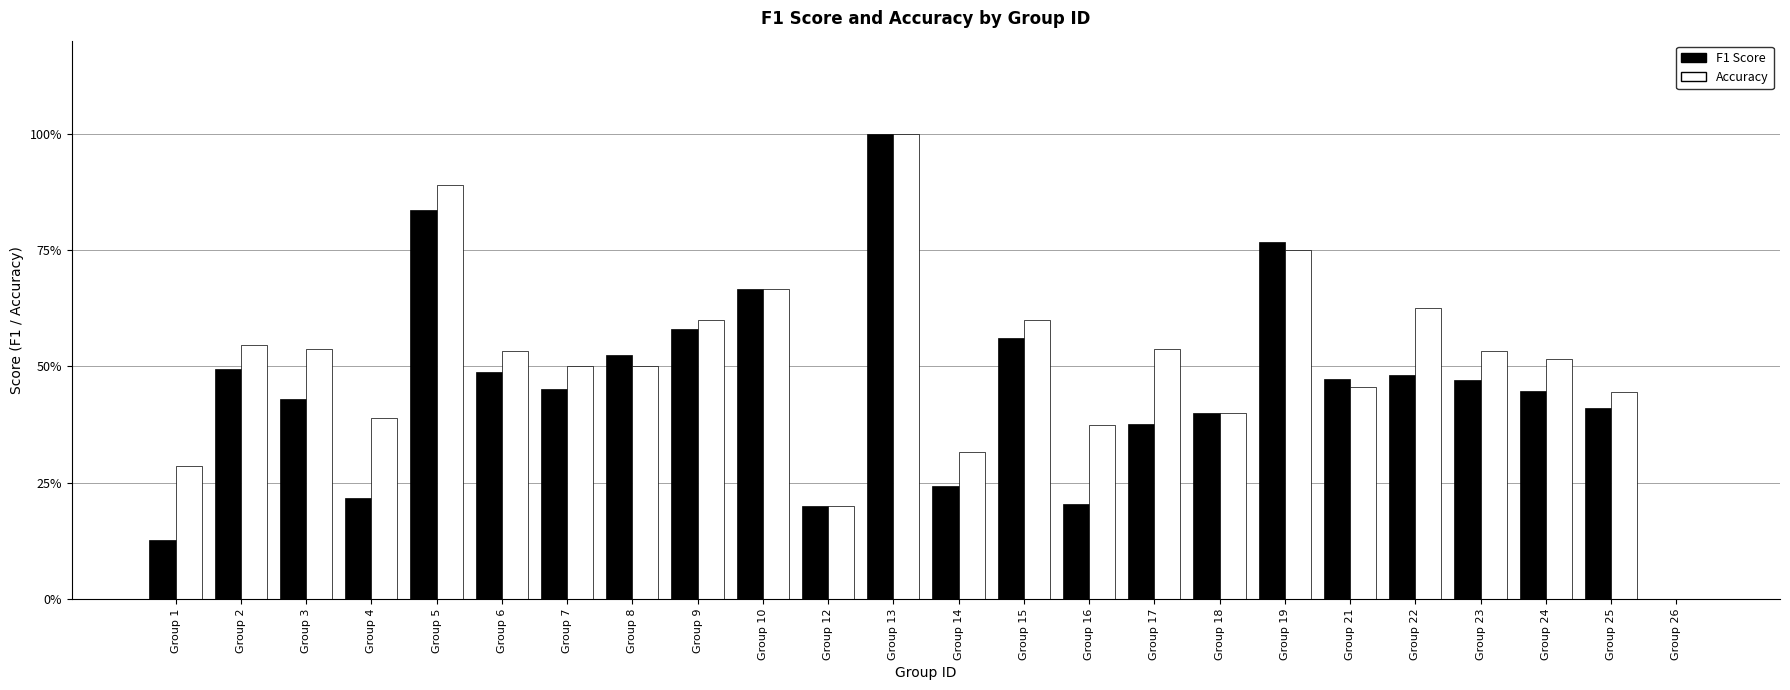

At Group 24, list the series in order from smallest to largest.

F1 Score, Accuracy